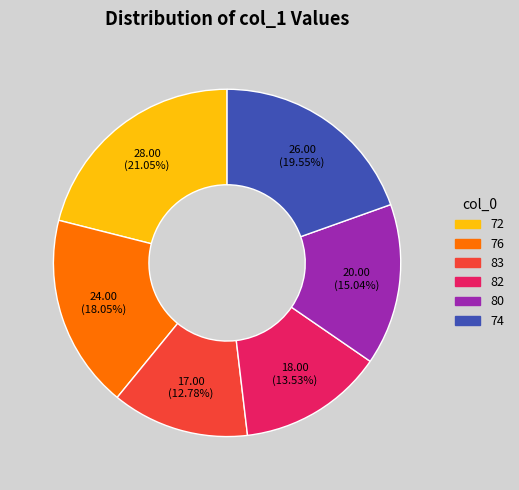

To the nearest percent, what portion does 72 represent?

21%